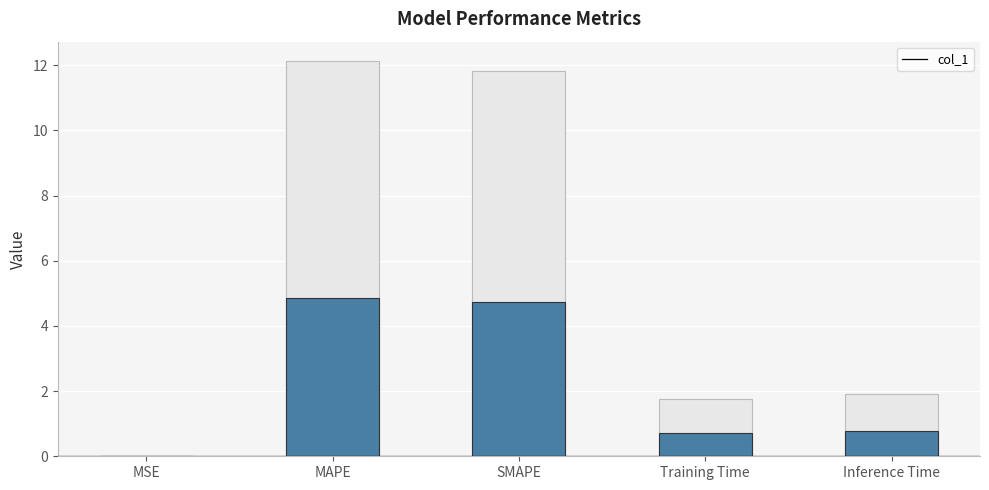

Does the chart contain any negative values?

No